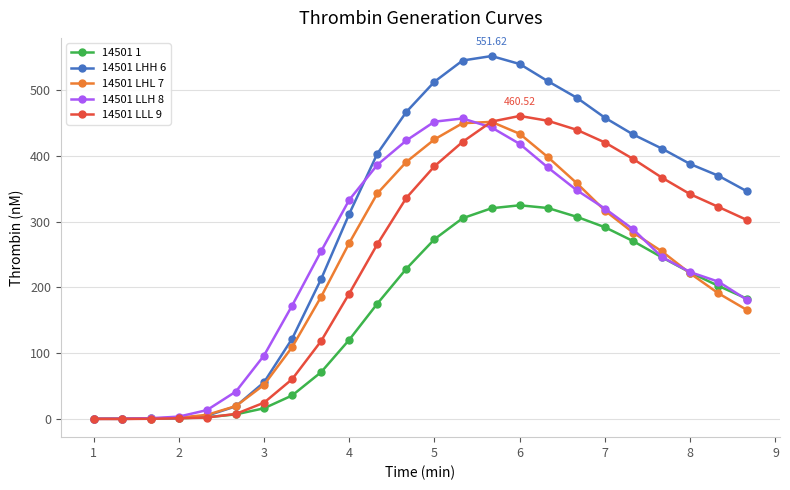

How many data points does each series have?

24